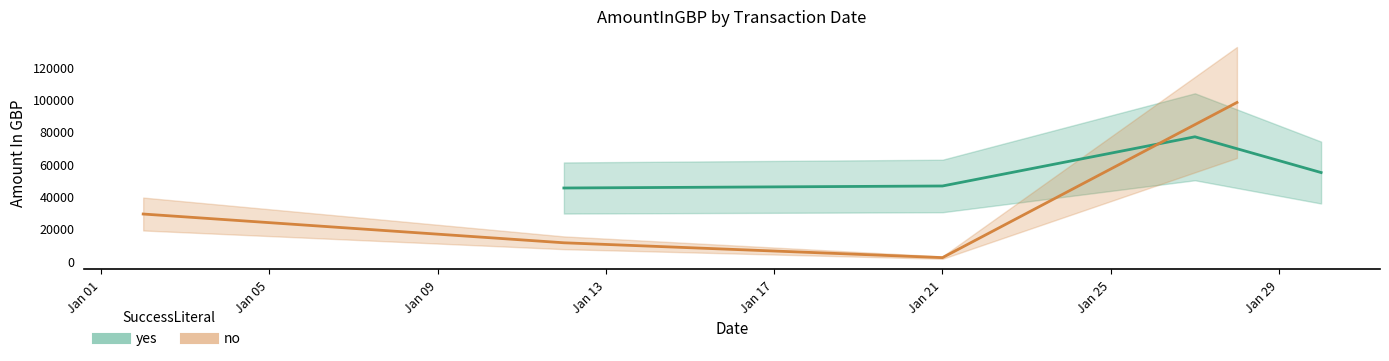

The value at Jan 01 is 44631. True or false?

False